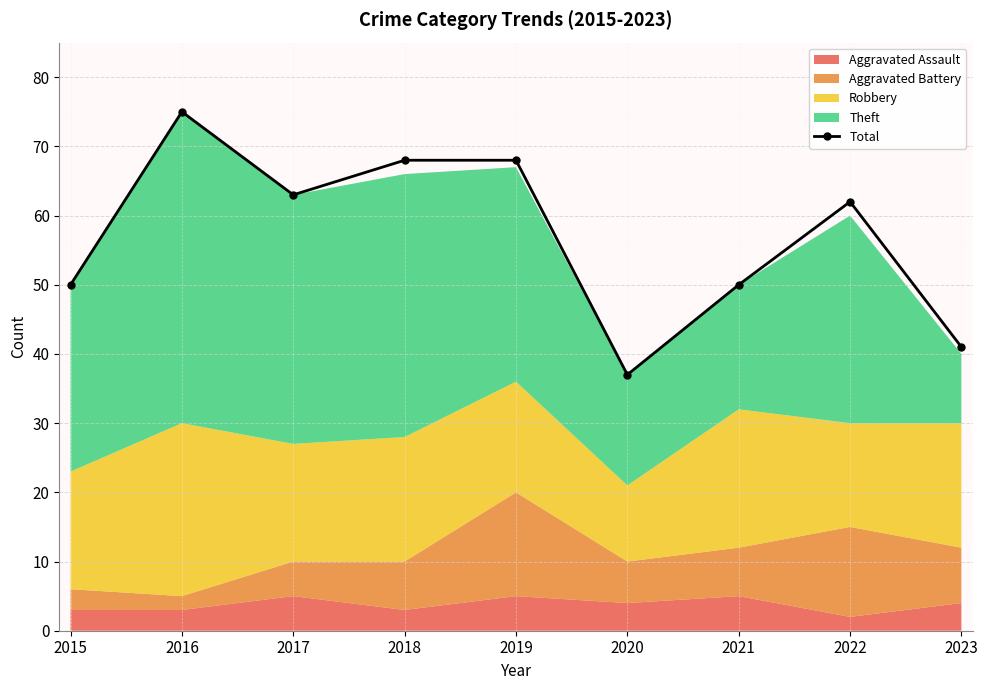

List the labels in order of value, largest first.

2016, 2018, 2019, 2017, 2022, 2015, 2021, 2023, 2020